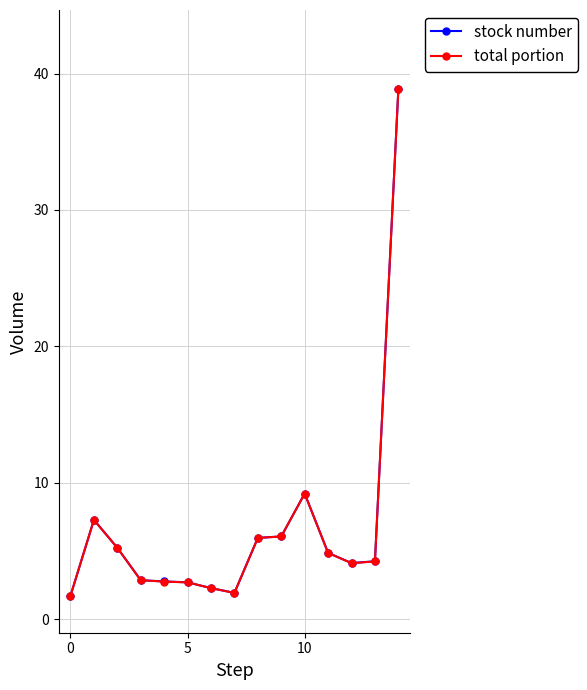

What is the value of the total portion point at the 10th from the left?

6.1